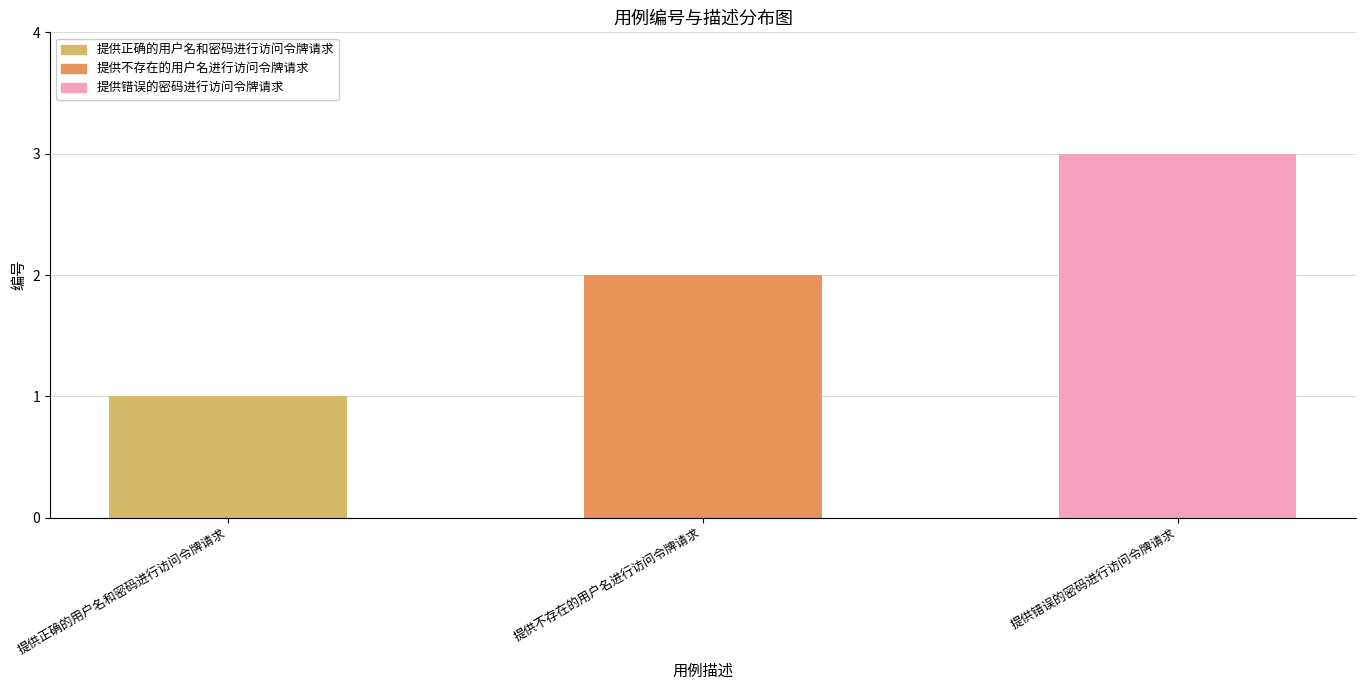

What is the difference between the values at 提供错误的密码进行访问令牌请求 and 提供不存在的用户名进行访问令牌请求?

1